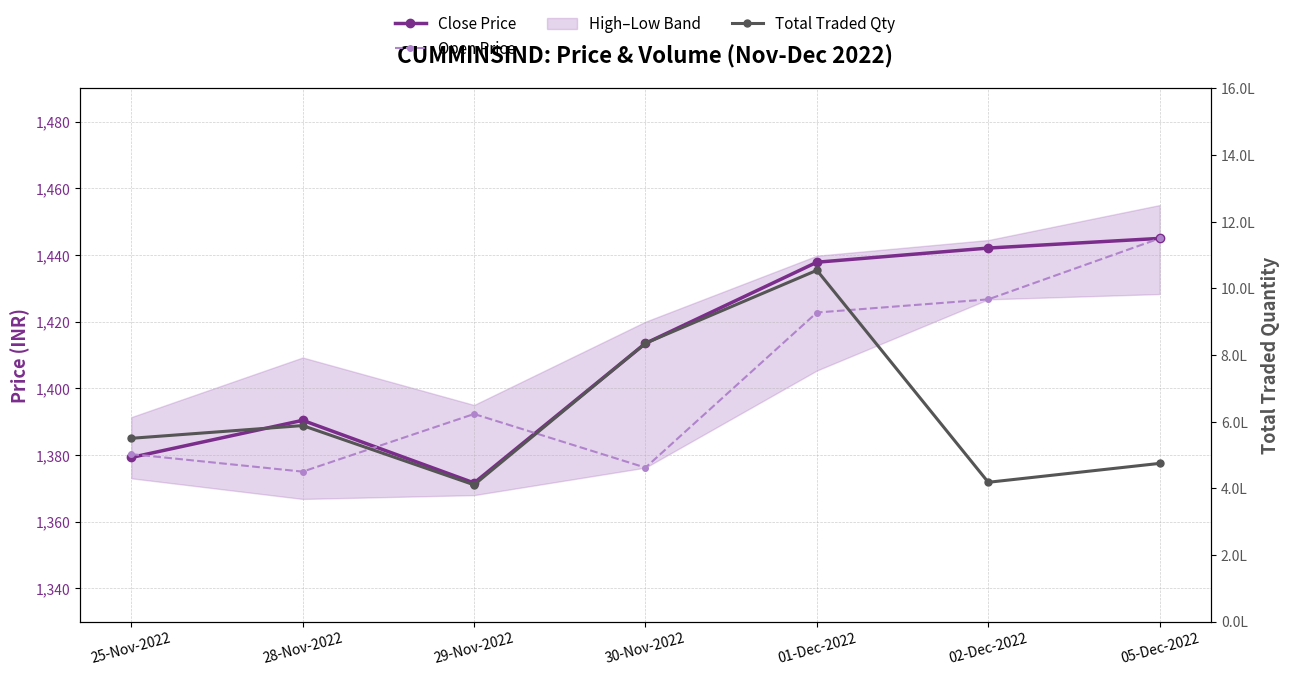

What is the difference between the maximum and minimum values in the Total Traded Qty series?

643904.0